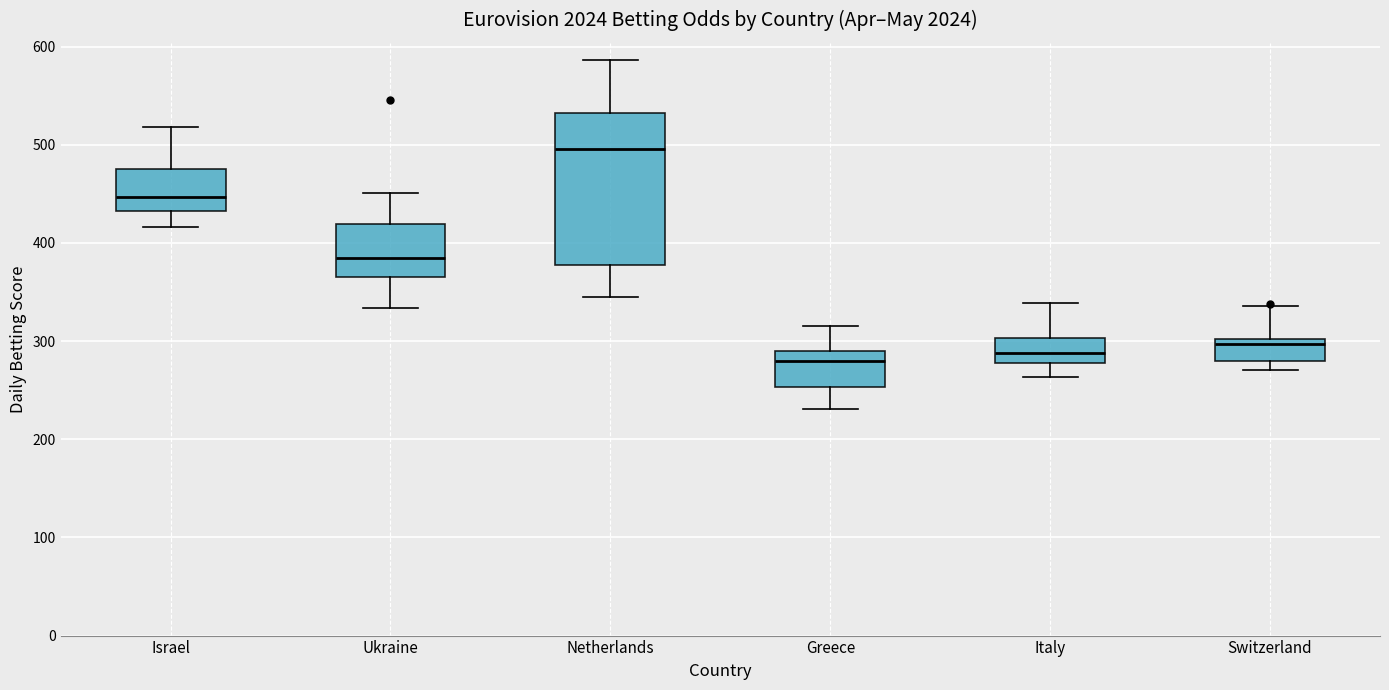

Where is the lower edge of the box for Greece on the y-axis? The values are not printed on the chart, so give them approximately, as read against the axis.

250